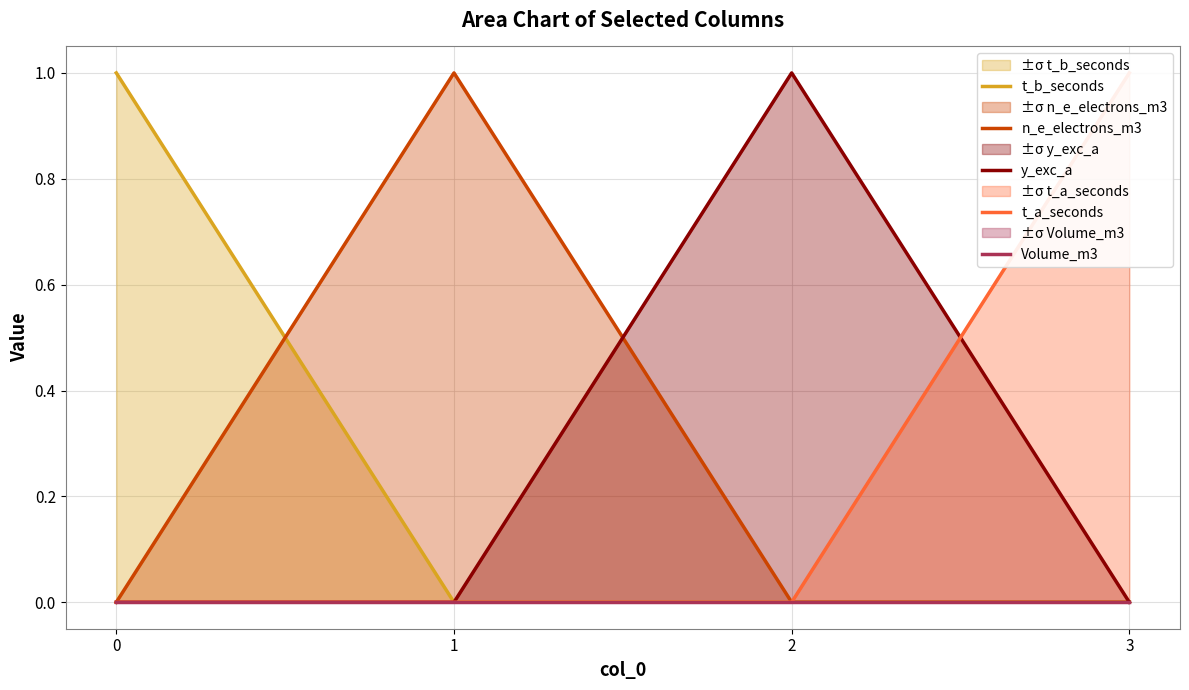

What is the total value across all series at 0?

1